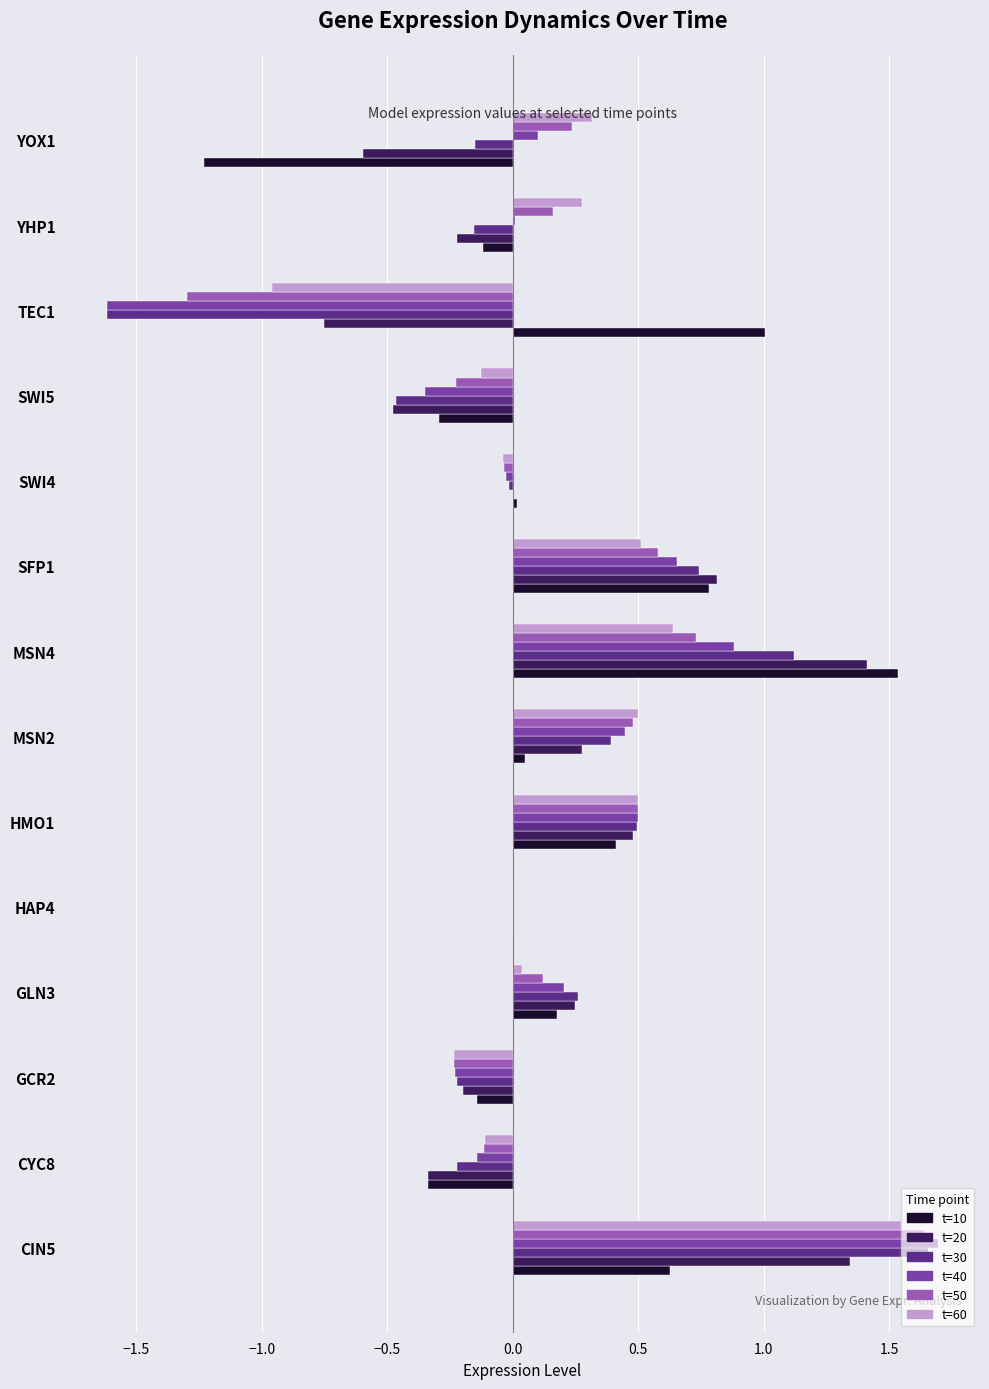

At which category is the sum across all series the highest?

CIN5